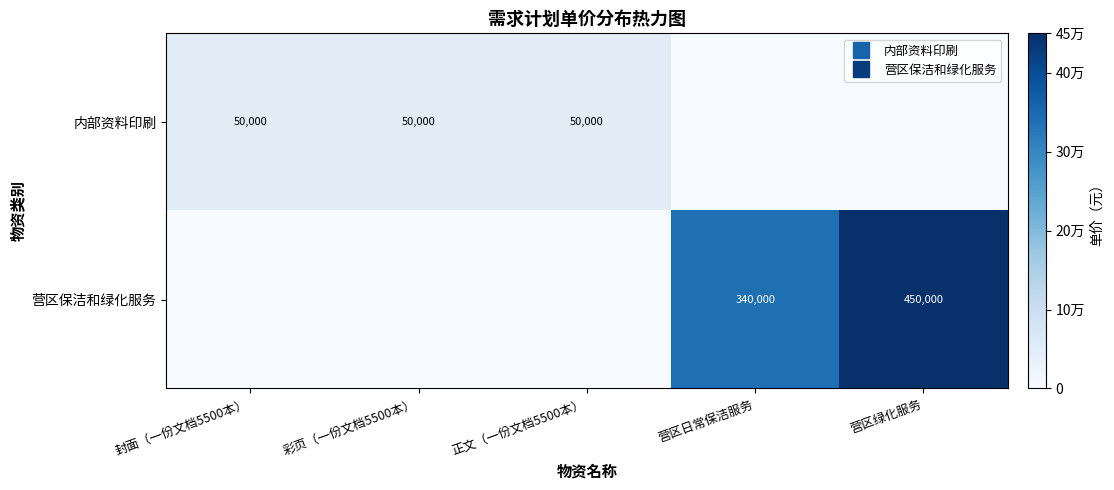

Which category has the highest value in the 内部资料印刷 series?

封面（一份文档5500本）